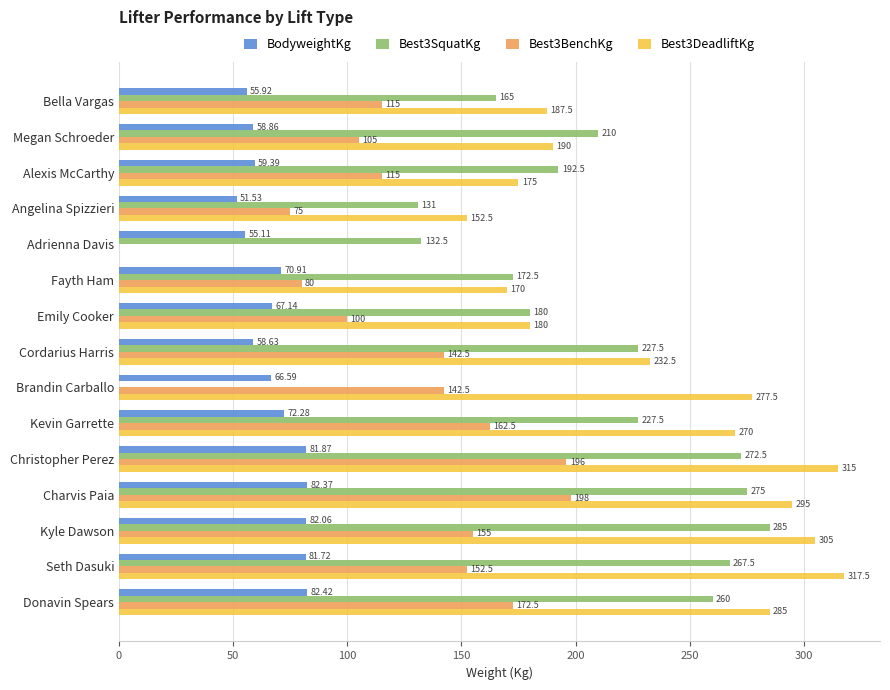

What is the average value of the BodyweightKg series?

68.5